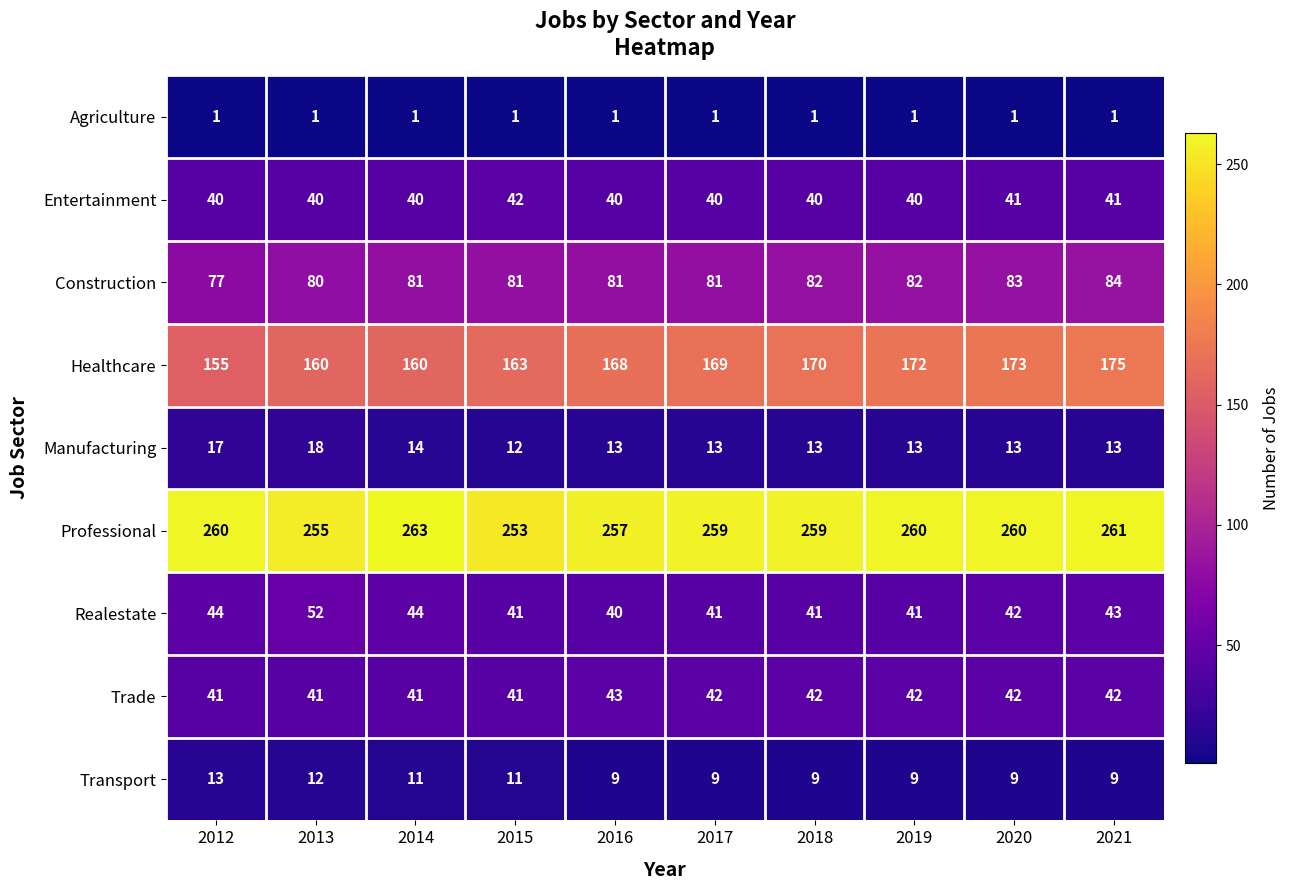

The value of Realestate at 2021 is 43. True or false?

True